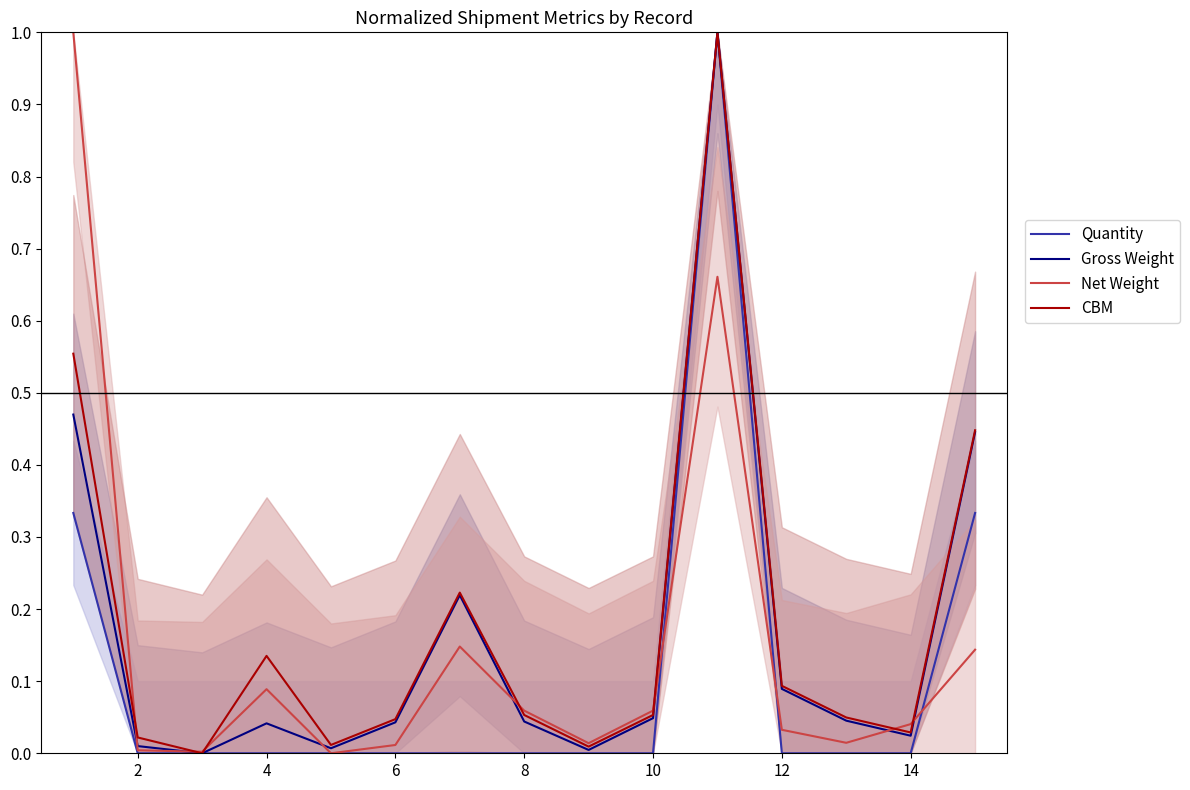

What is the maximum value for Quantity?

1.0